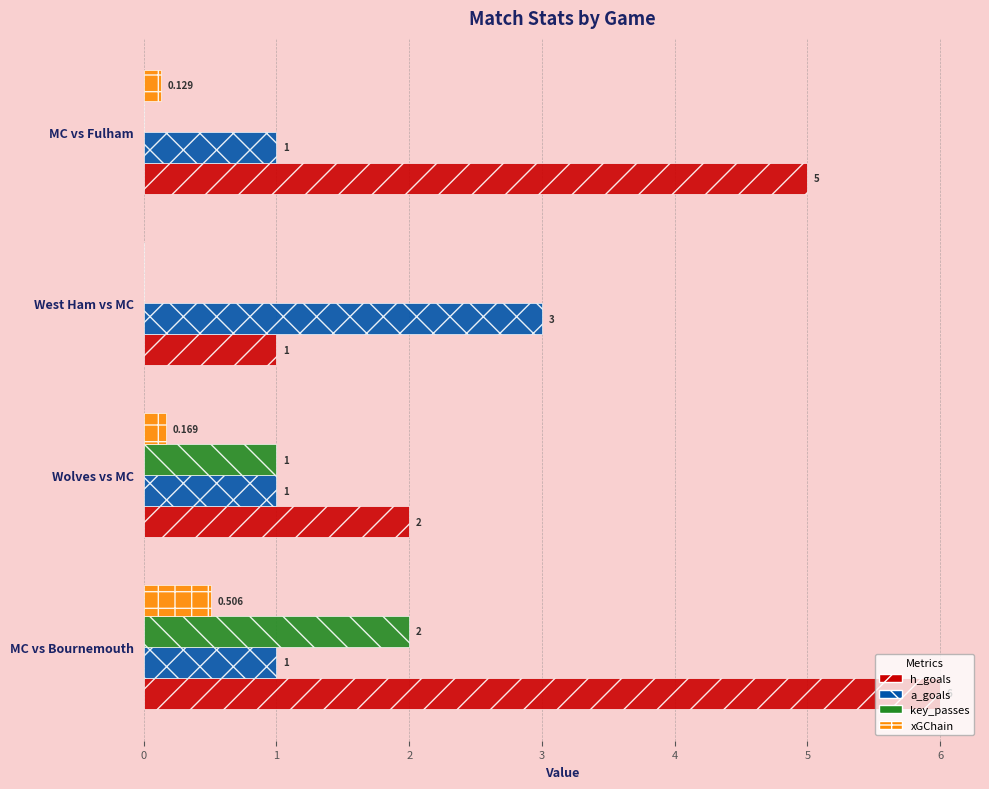

Which series changed the most between Wolves vs MC and West Ham vs MC?

a_goals